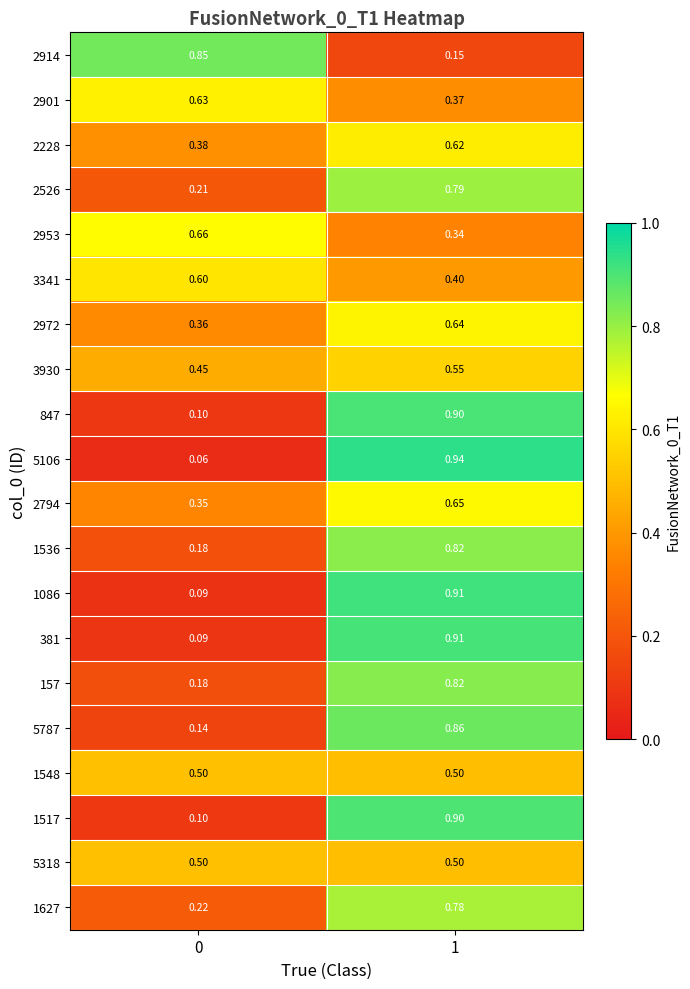

Is the value of 1536 at 0 greater than the value of 2953 at 1?

No